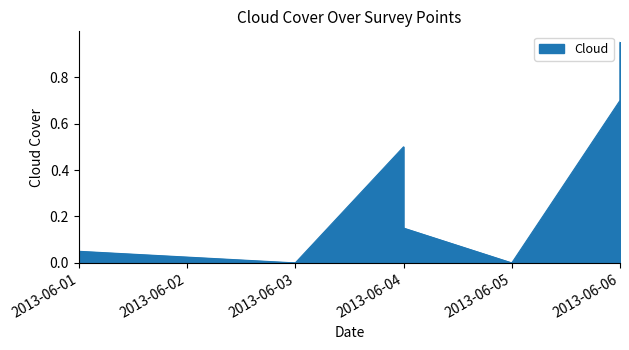

Count the number of data series in this chart.

1